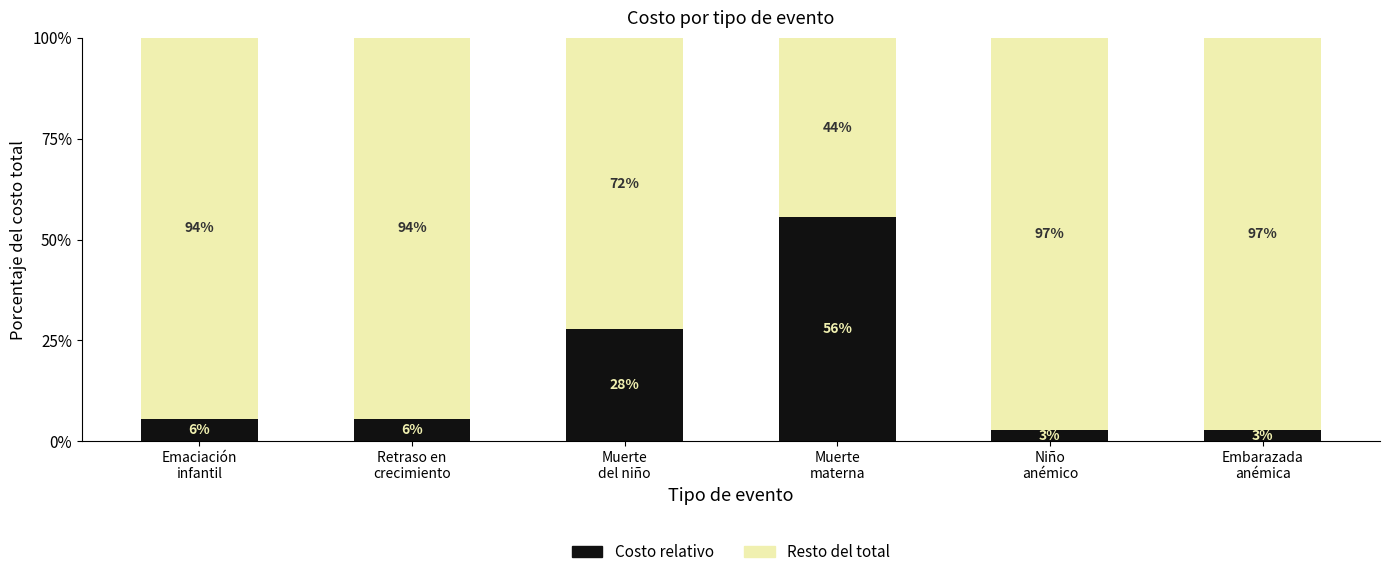

The value of Costo relativo at Muerte
del niño is 11.5. True or false?

False